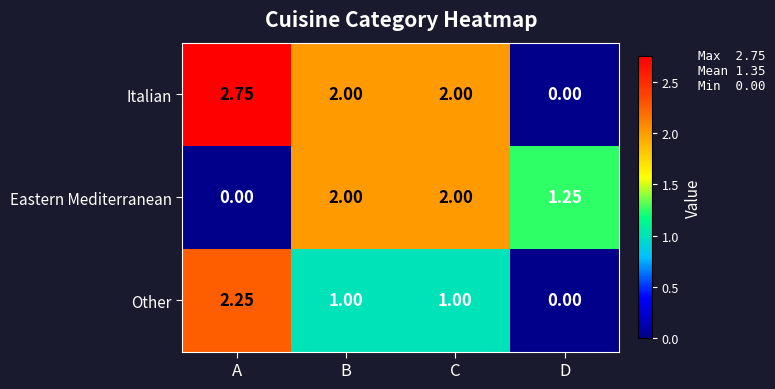

Which series has the largest total across all categories?

Italian